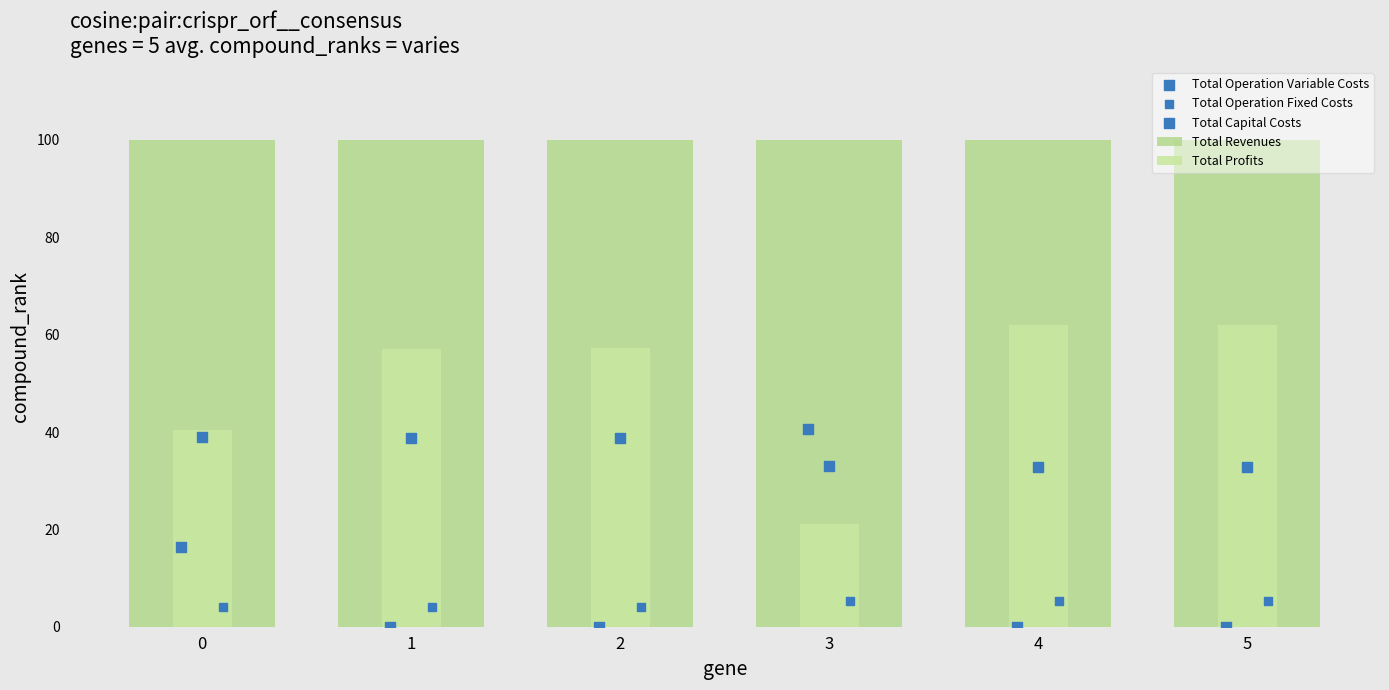

Is the value of Total Revenues at 5 greater than the value of Total Capital Costs at 3?

Yes